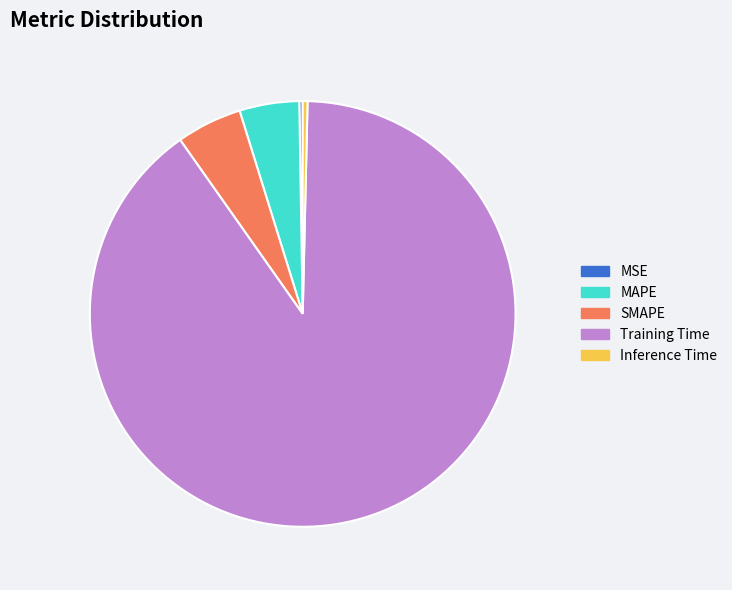

Is it true that SMAPE is 5% of the pie?

True